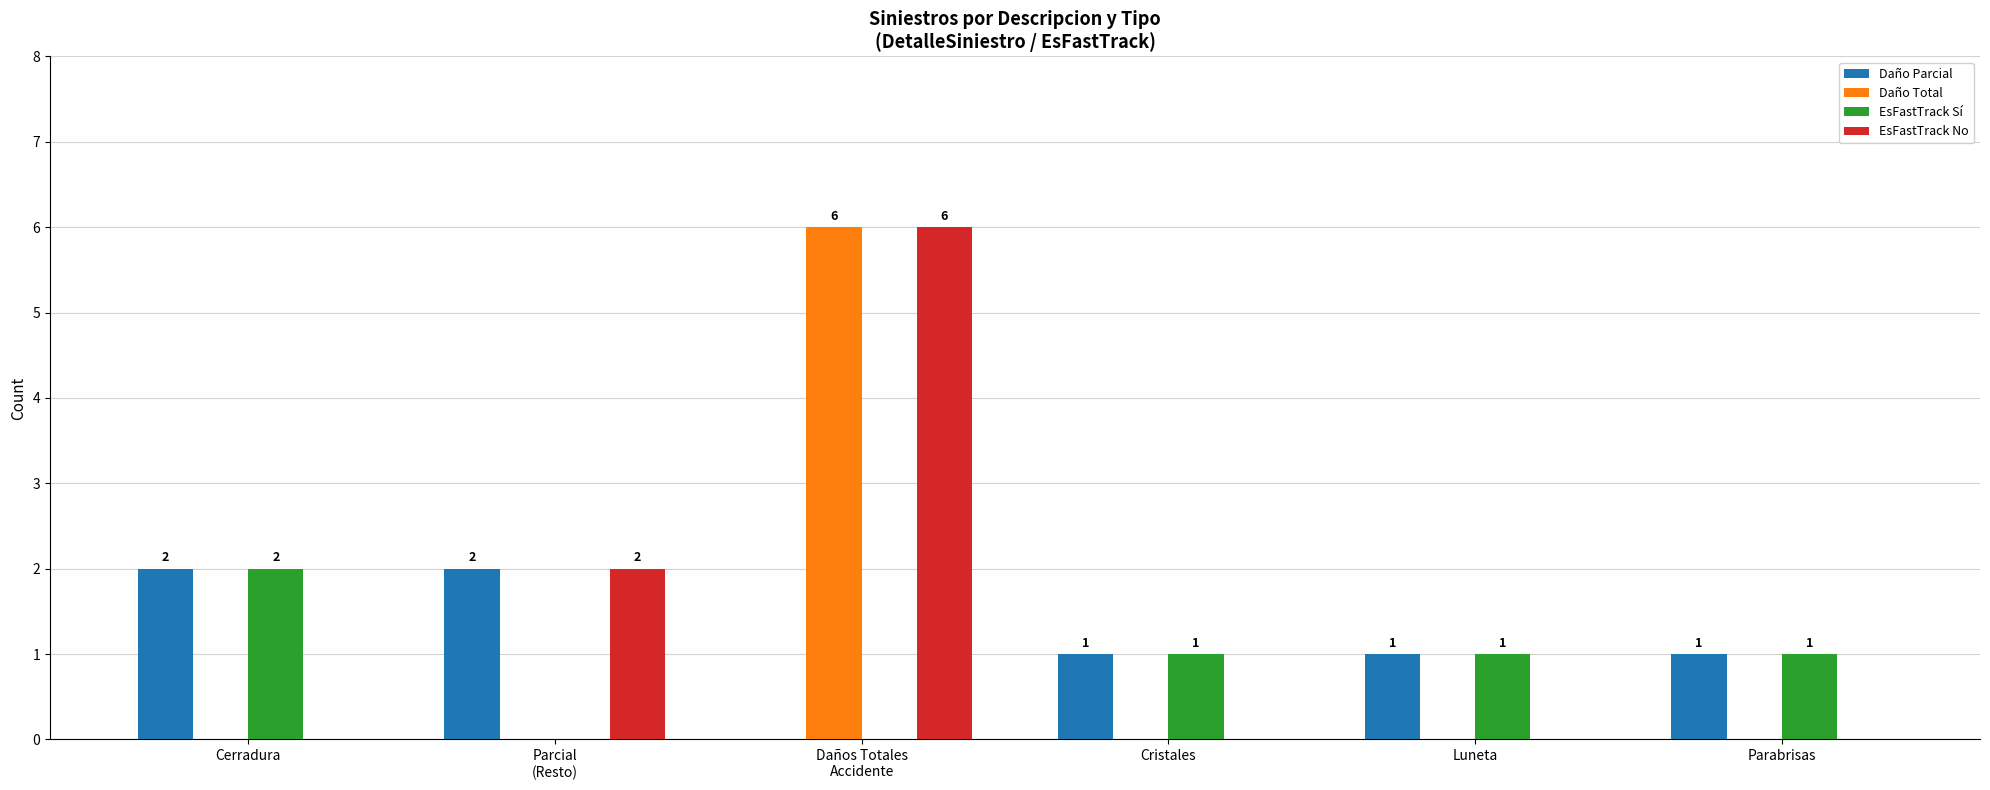

Which series has the largest total across all categories?

EsFastTrack No